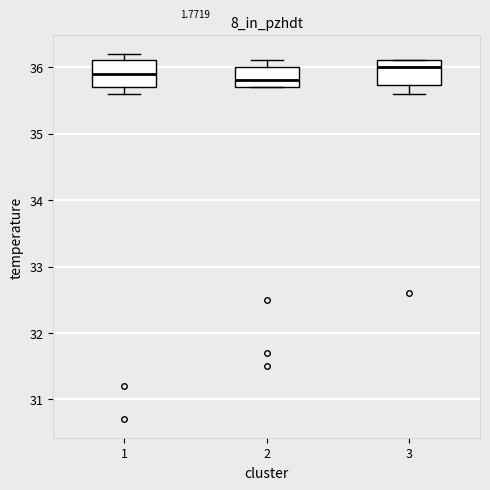

Where is the upper edge of the box at x = 3 on the y-axis? The values are not printed on the chart, so give them approximately, as read against the axis.

36.1